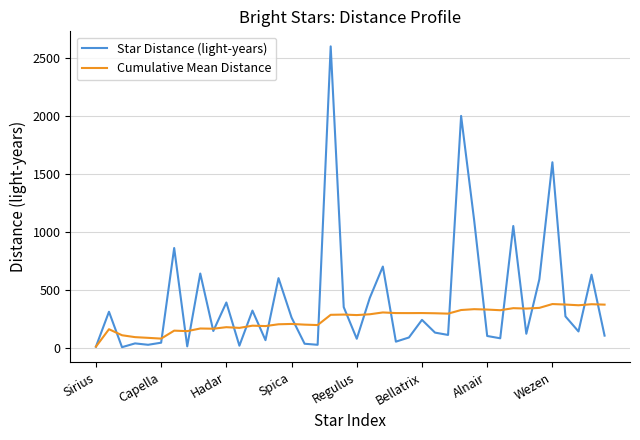

Which series has the largest total across all categories?

Star Distance (light-years)